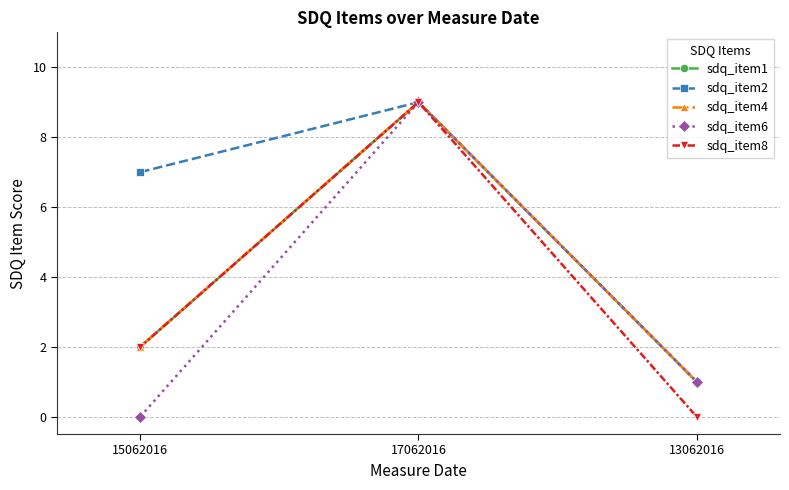

What value does the sdq_item1 series have at 15062016?

2